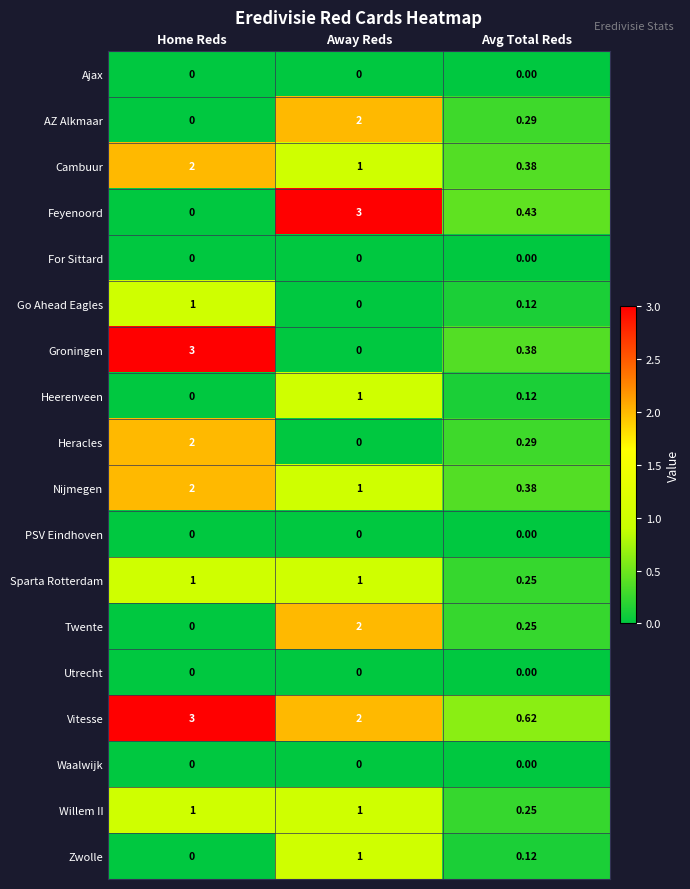

Is the value of Waalwijk at Away Reds greater than the value of Zwolle at Away Reds?

No